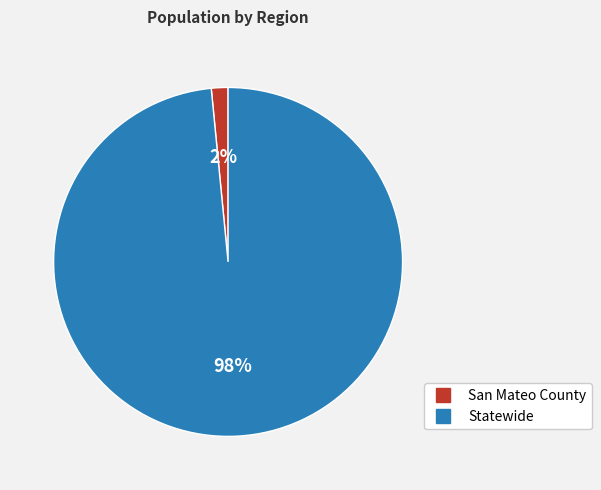

How many slices are in this pie chart?

2